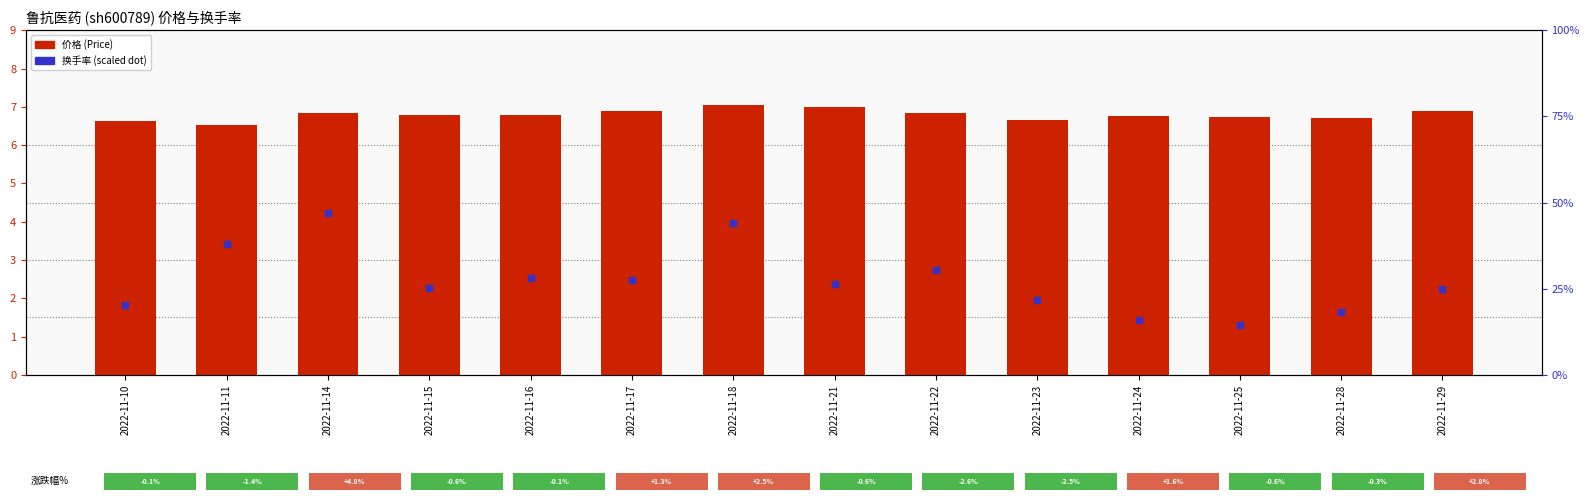

Which series has the widest spread of Y values?

换手率 (scaled)